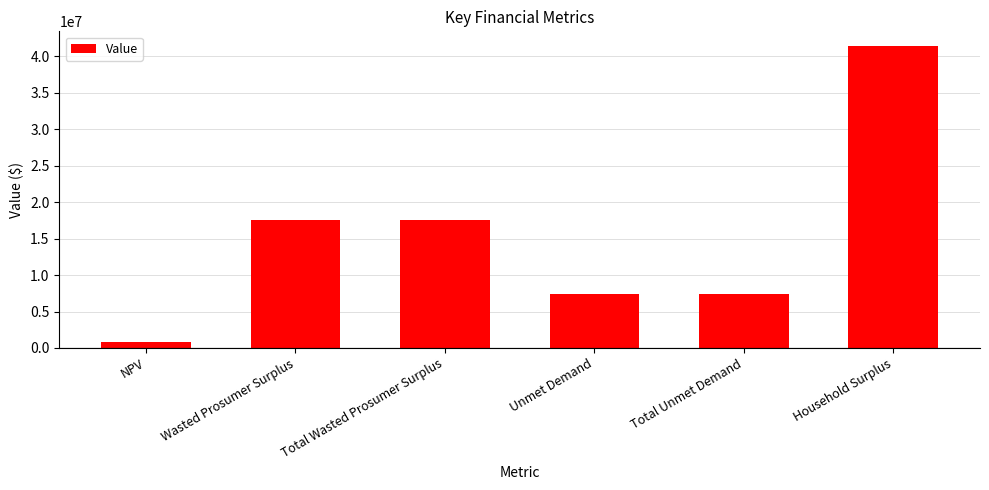

Count the number of data series in this chart.

1